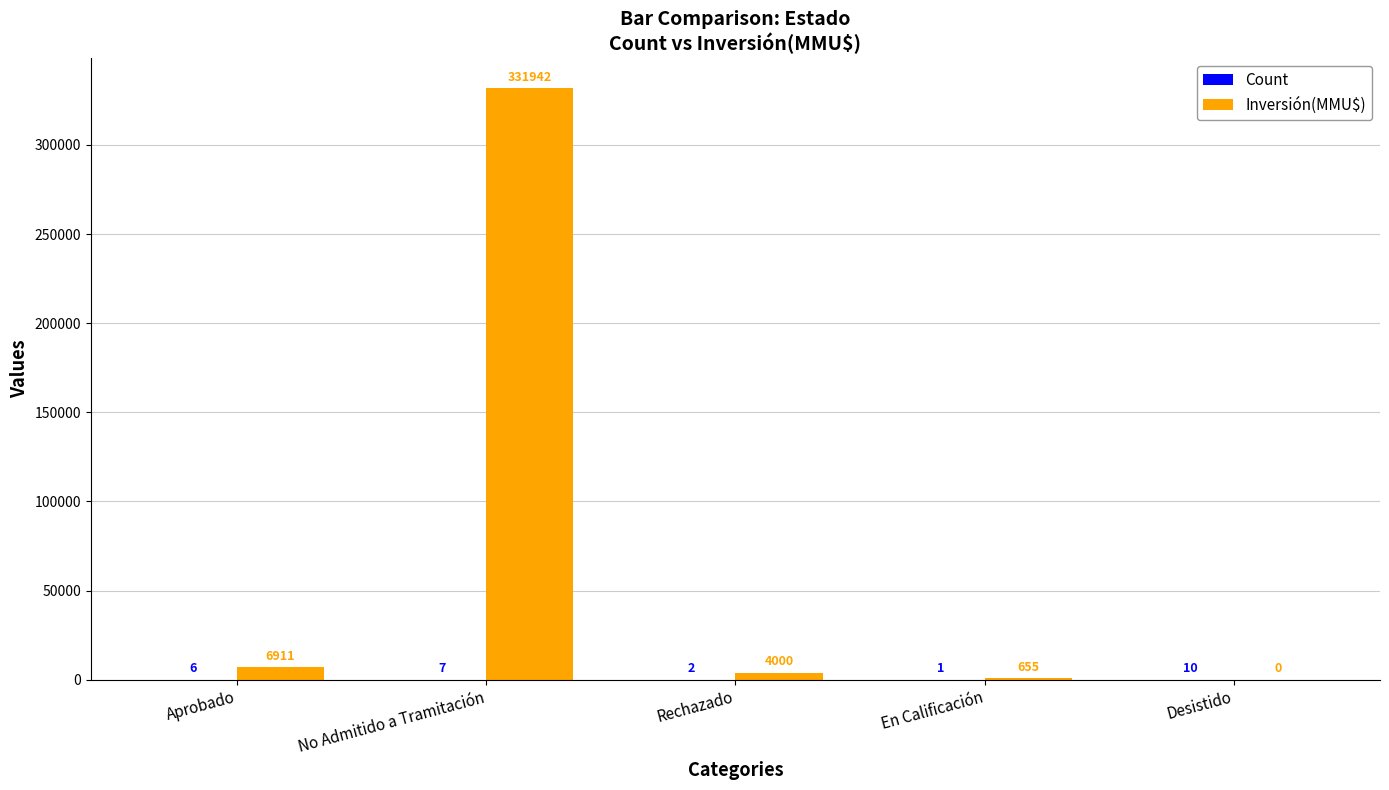

What is the total value across all series at Aprobado?

6917